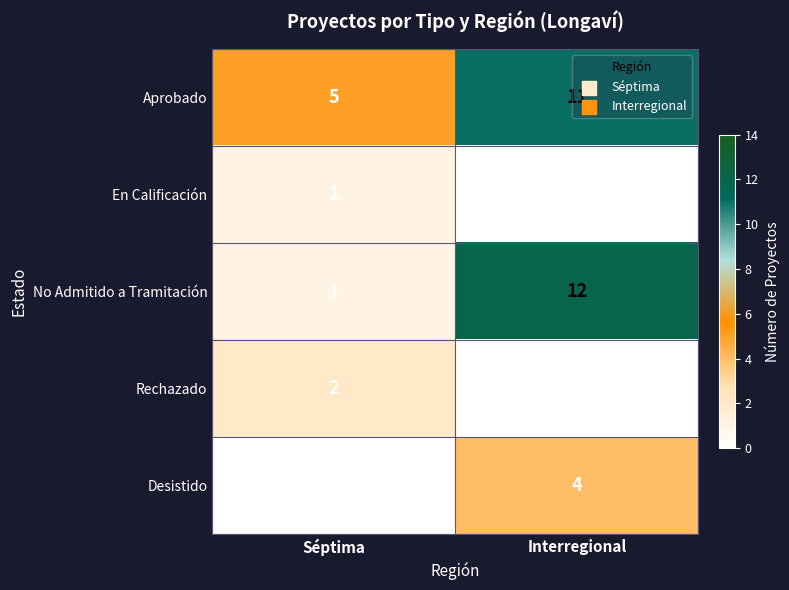

What is the total value across all series at Séptima?

9